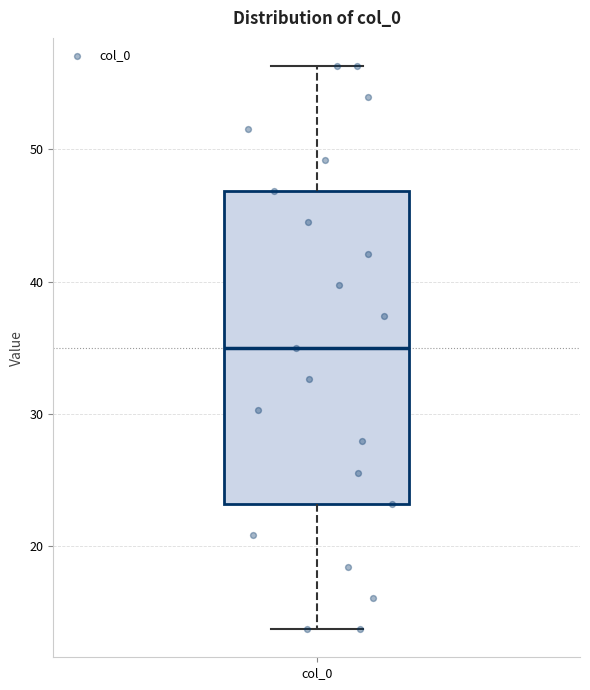

Read this box plot against the y-axis: the position of the median line, the range covered by the box, and the ends of both whiskers. The values are not printed on the chart, so give them approximately, as read against the axis.

median 35, box 23 to 47, whiskers 14 to 56